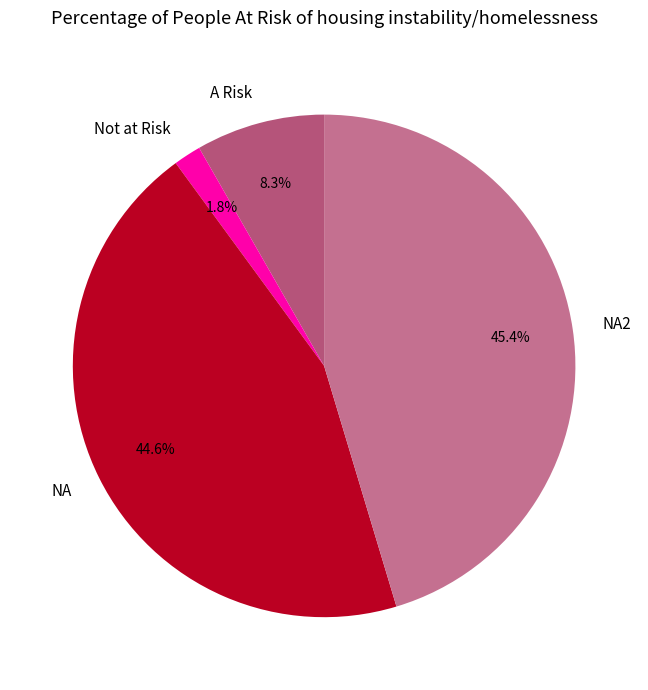

Which slice is the smallest?

Not at Risk